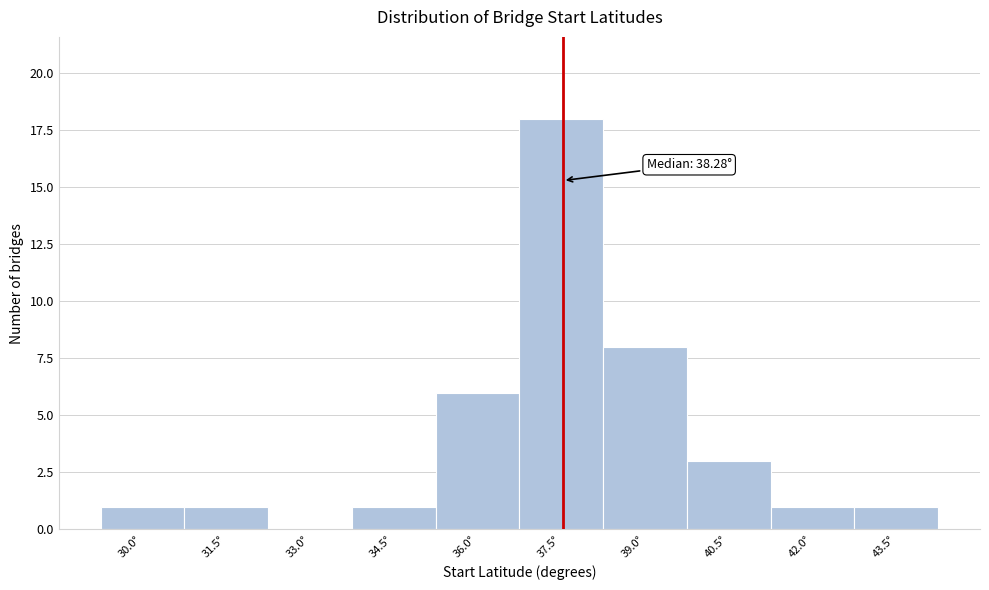

Reading left to right, extract all data points from this chart.

30.0°=1	31.5°=1	33.0°=0	34.5°=1	36.0°=6	37.5°=18	39.0°=8	40.5°=3	42.0°=1	43.5°=1